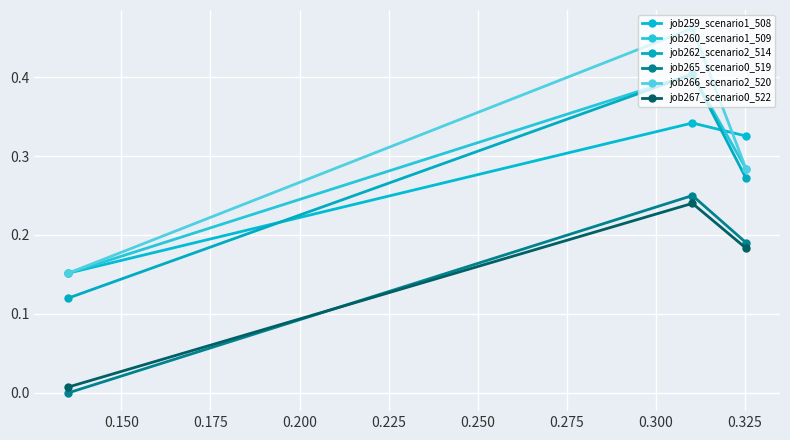

Which series changed the most between 0.125 and 0.175?

job265_scenario0_519